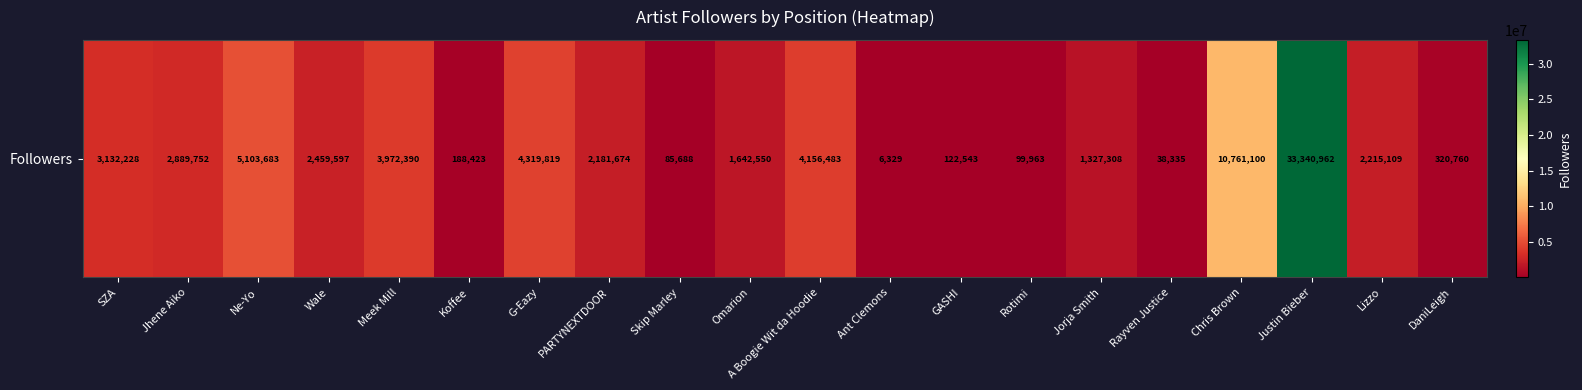

What is the change in value from A Boogie Wit da Hoodie to Justin Bieber?

+29184479